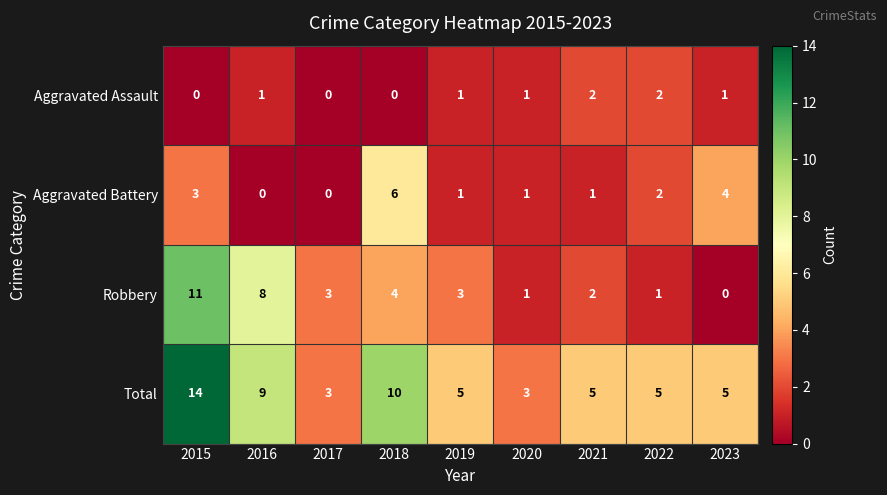

What is the sum of all Aggravated Battery values?

18